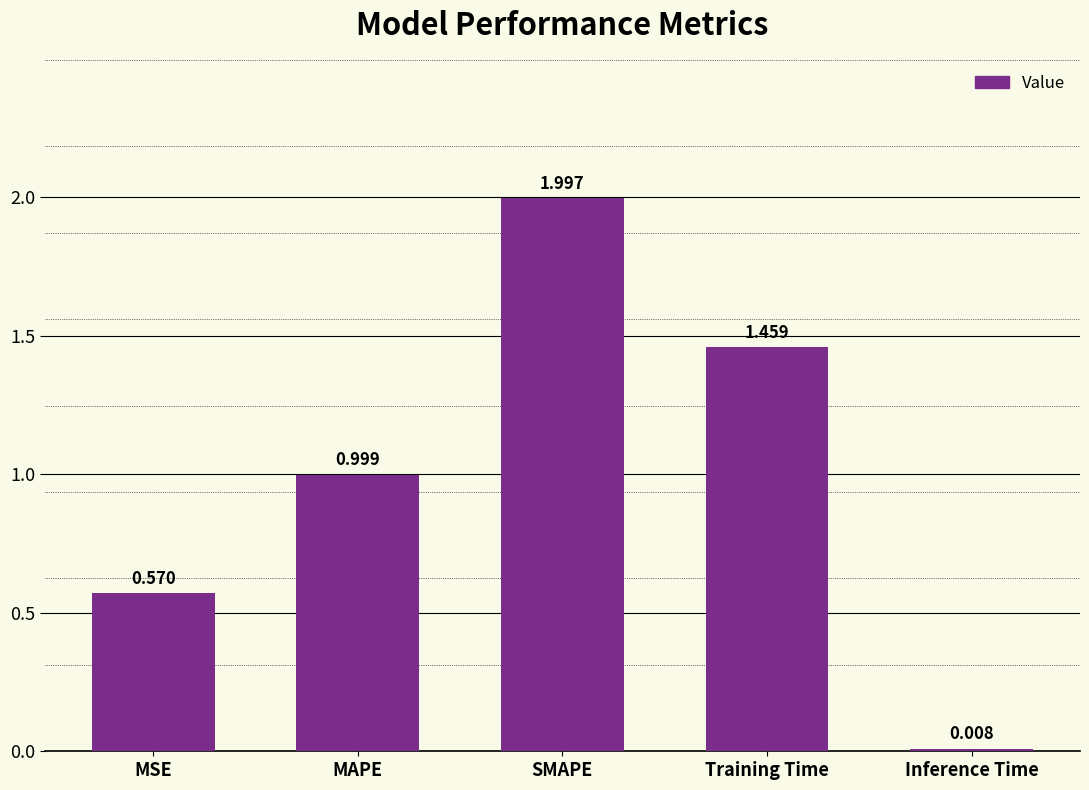

What is the change in value from Training Time to Inference Time?

-1.5